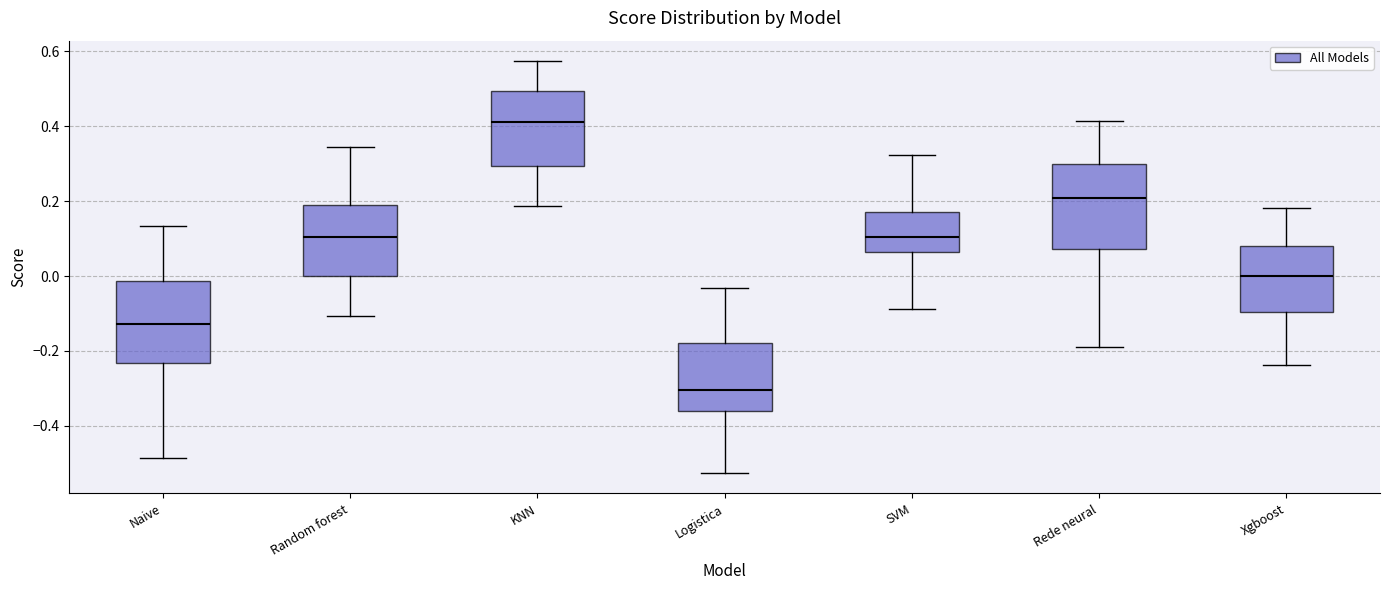

Reading left to right, read every box against the y-axis: the position of its median line, the range the box covers, and the ends of its whiskers. The values are not printed on the chart, so give them approximately, as read against the axis.

Naive: median -0.12, box -0.24 to -0.02, whiskers -0.48 to 0.14
Random forest: median 0.10, box 0.00 to 0.20, whiskers -0.10 to 0.34
KNN: median 0.42, box 0.30 to 0.50, whiskers 0.18 to 0.58
Logistica: median -0.30, box -0.36 to -0.18, whiskers -0.52 to -0.04
SVM: median 0.10, box 0.06 to 0.18, whiskers -0.08 to 0.32
Rede neural: median 0.20, box 0.08 to 0.30, whiskers -0.18 to 0.42
Xgboost: median 0.00, box -0.10 to 0.08, whiskers -0.24 to 0.18